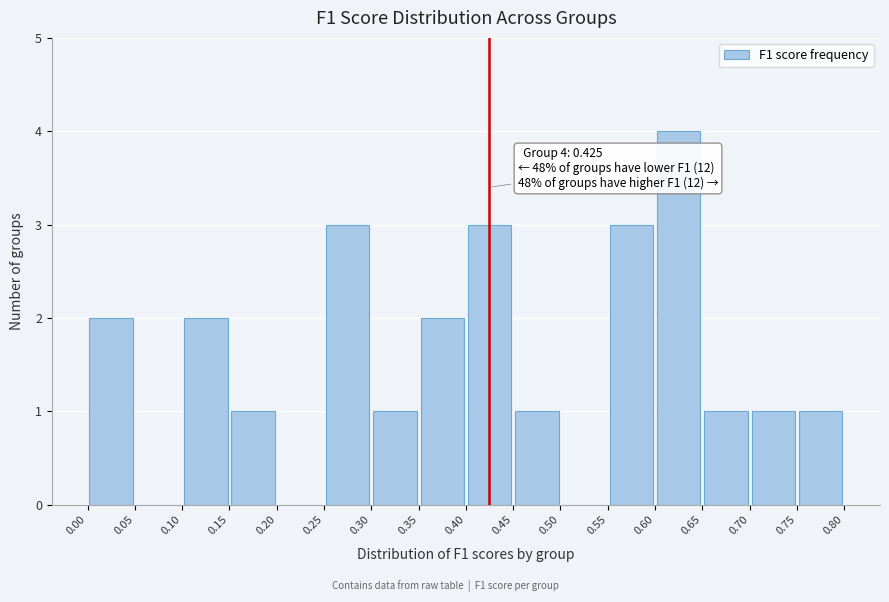

Which range on the x-axis has the tallest bar?

0.60 to 0.65